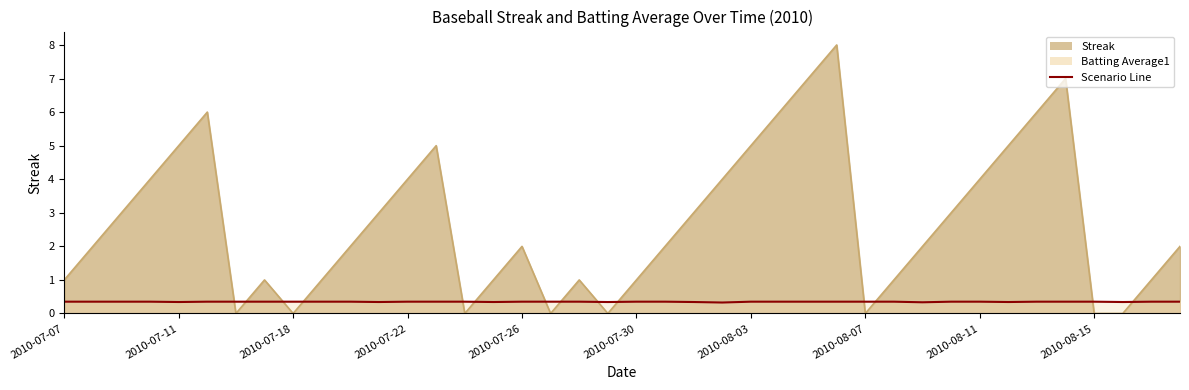

How many lines are shown in the chart?

2